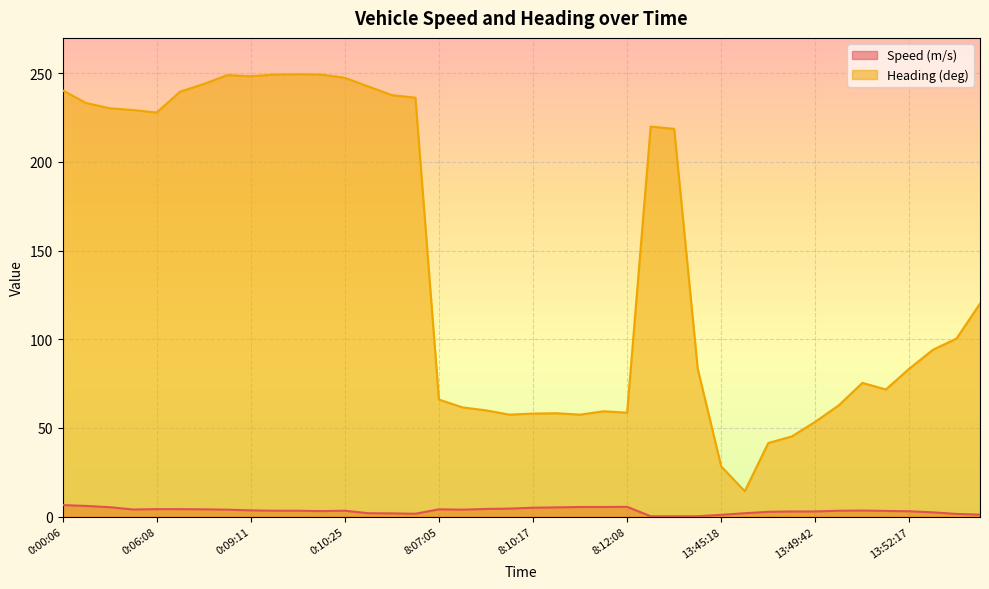

At which category is the sum across all series the highest?

0:07:44